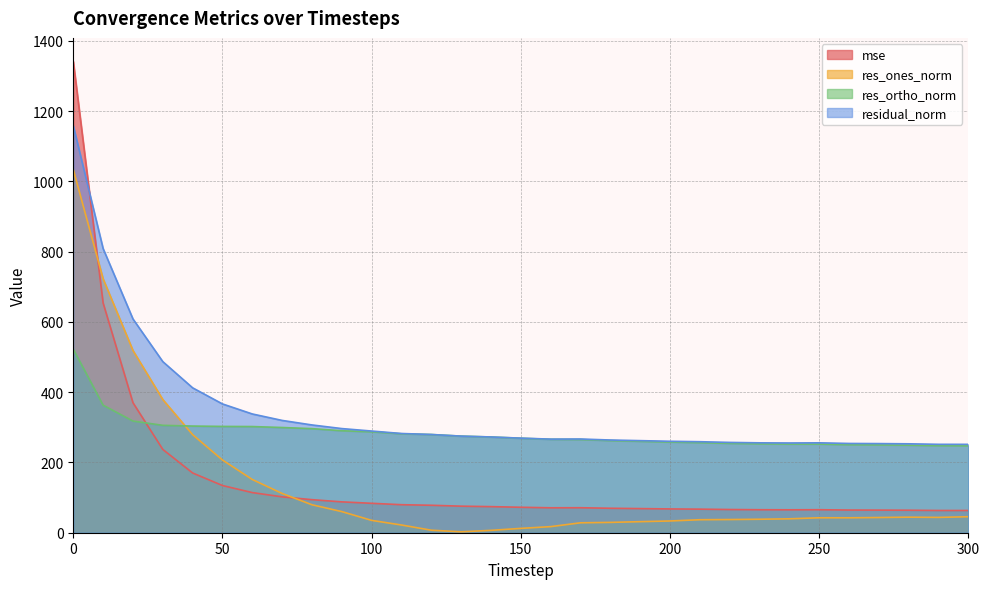

What is the difference between the mse values at 160 and 230?

5.5